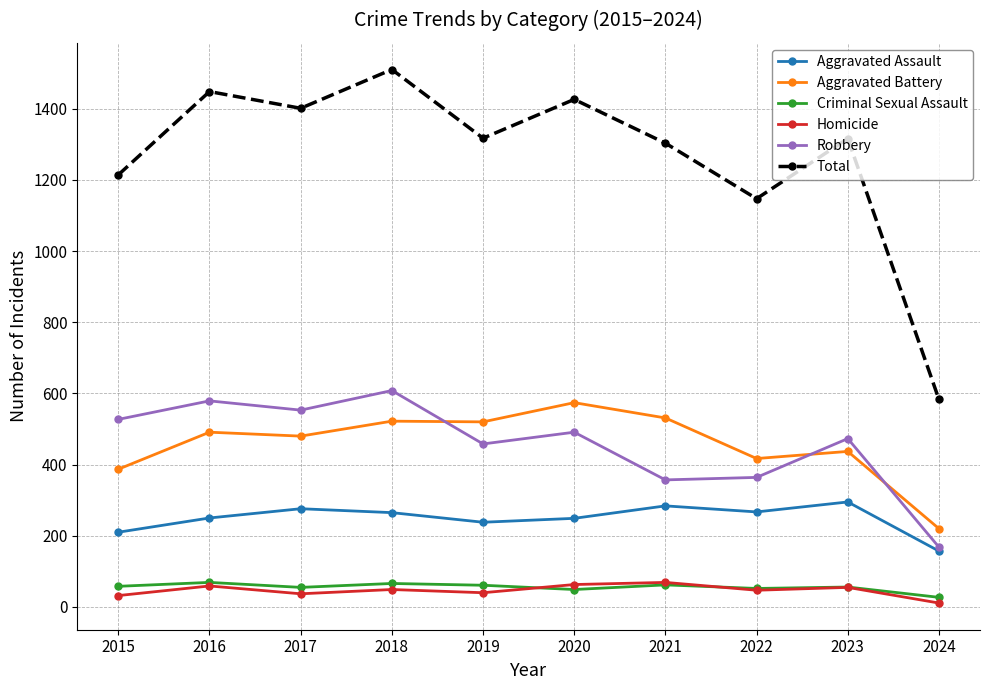

What is the highest value of the Homicide series?

69